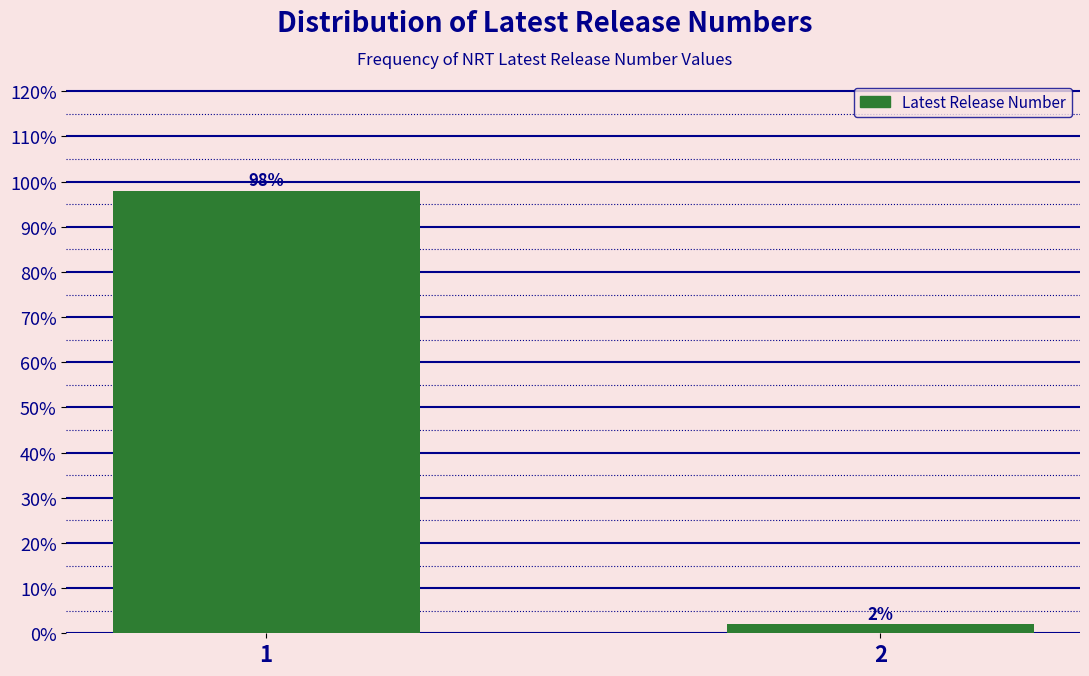

Reading left to right, transcribe all the data shown in this chart.

98	2